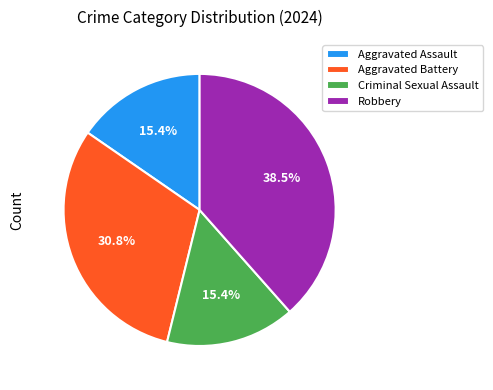

Between Robbery and Criminal Sexual Assault, which is larger?

Robbery